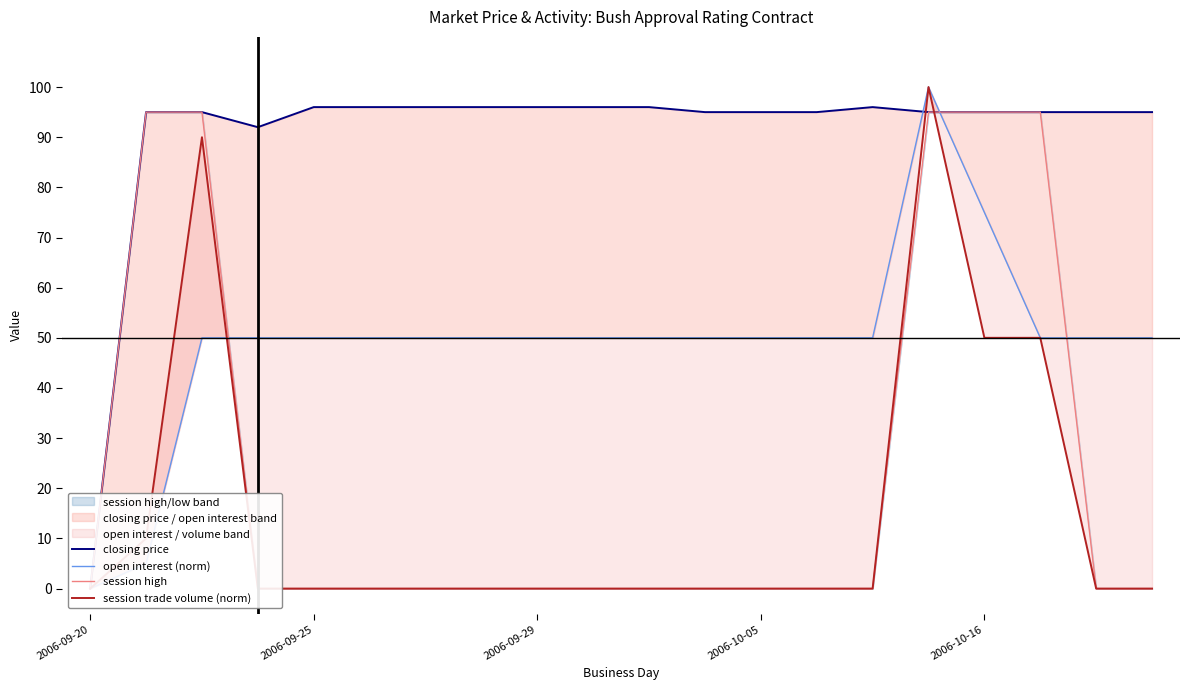

At which label is session high closest to 47?

2006-09-20